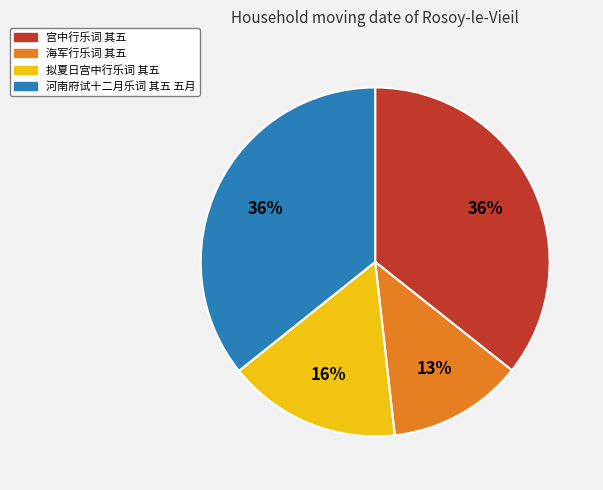

Approximately how many times larger is the value at 宫中行乐词 其五 compared to 拟夏日宫中行乐词 其五?

2.2